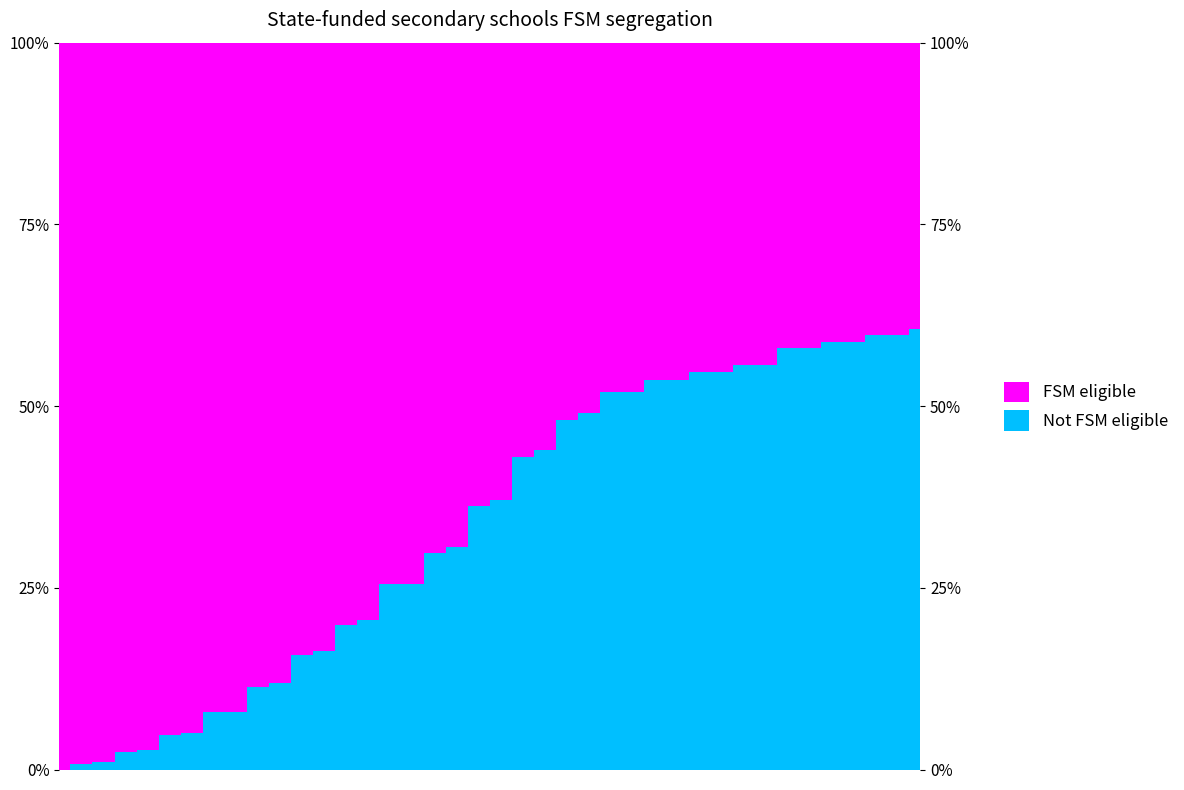

Where is the data nearest to the value 30?

17